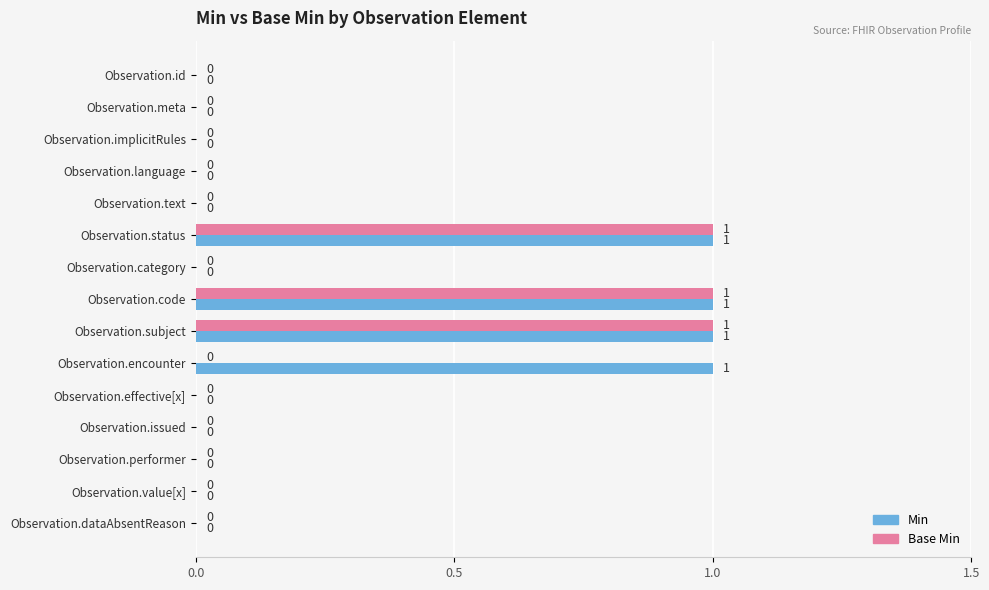

What is the sum of all Base Min values?

3